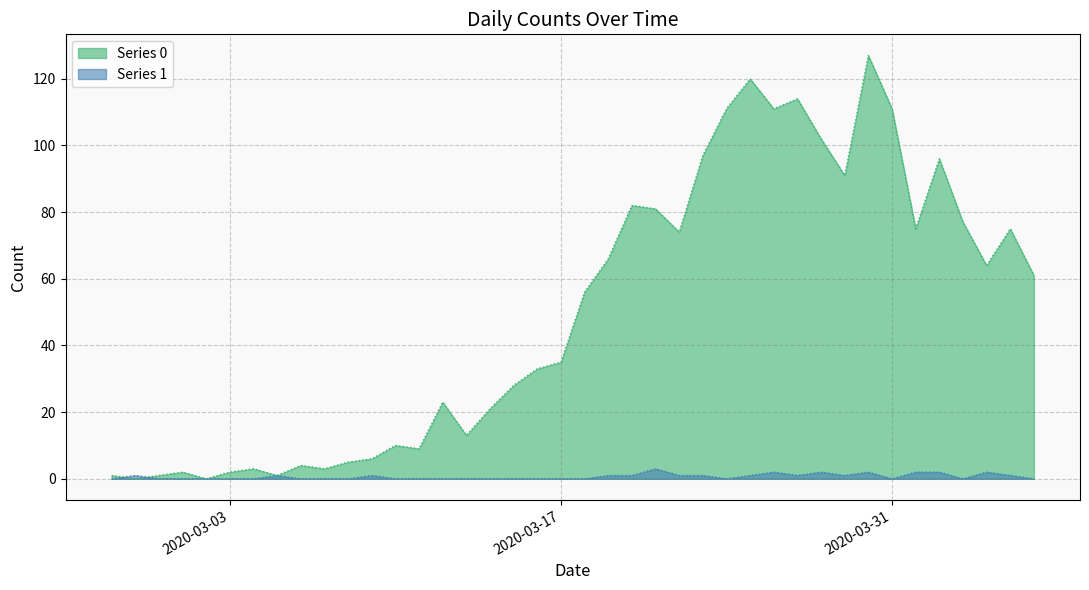

What is the label of the 27th point from the left?

2020-03-24